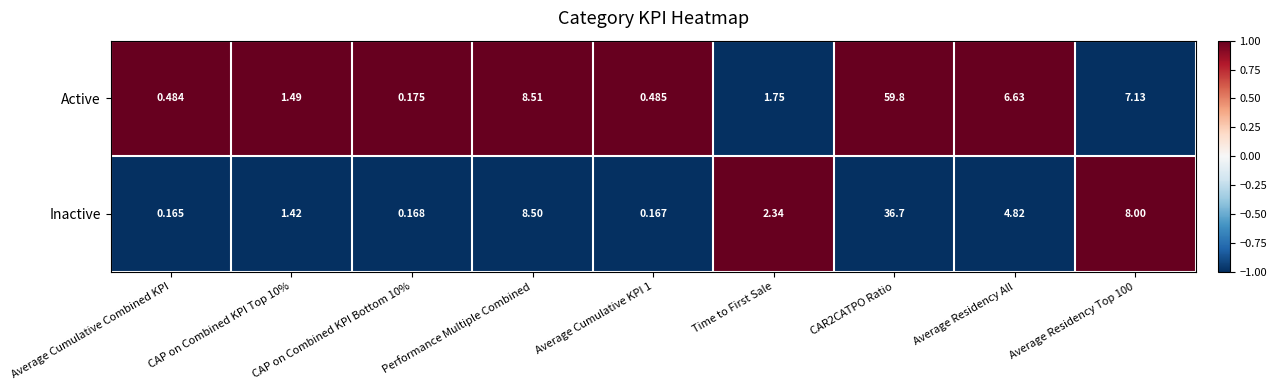

List the series in order of their peak value, lowest first.

Inactive, Active